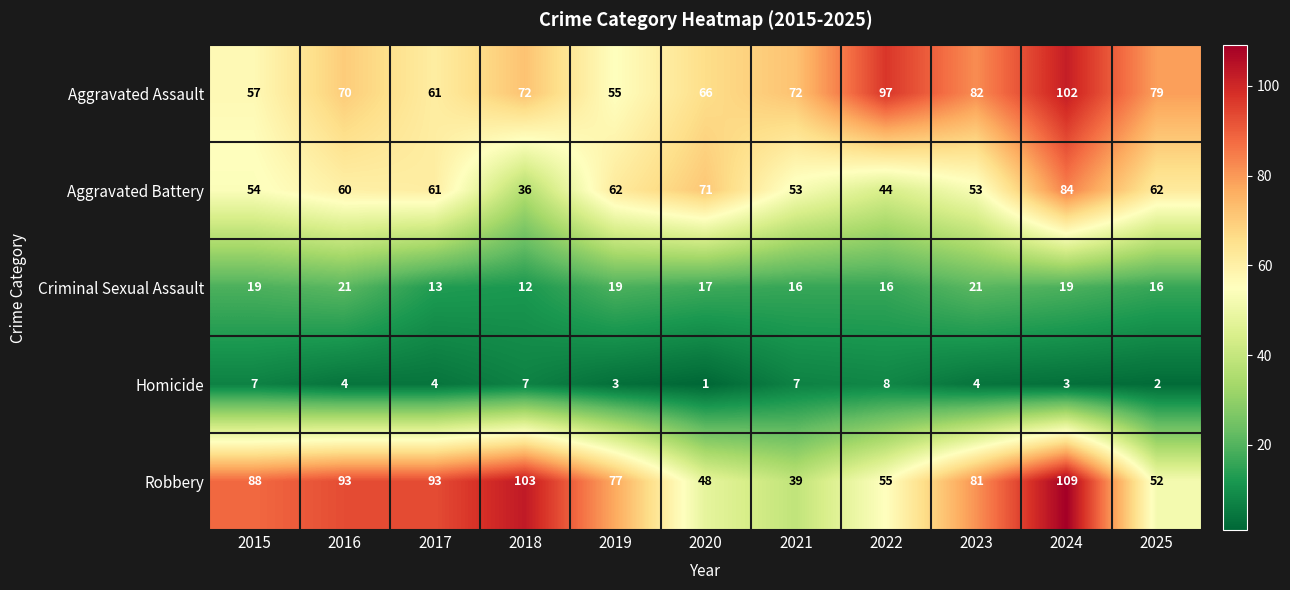

At 2022, list the series in order from largest to smallest.

Aggravated Assault, Robbery, Aggravated Battery, Criminal Sexual Assault, Homicide